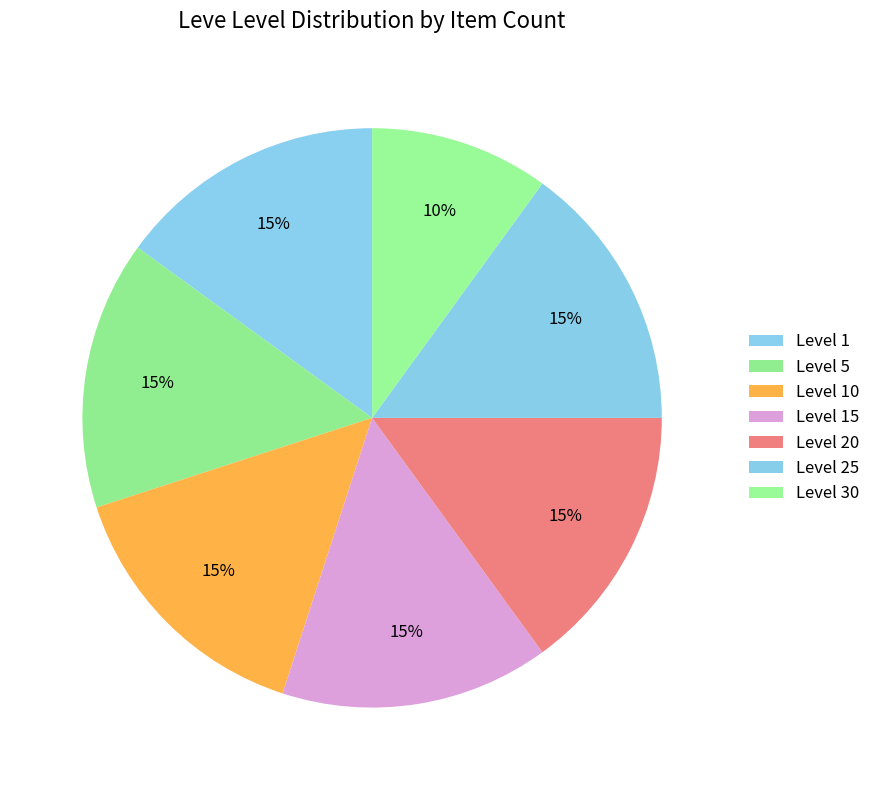

How many slices are in this pie chart?

7